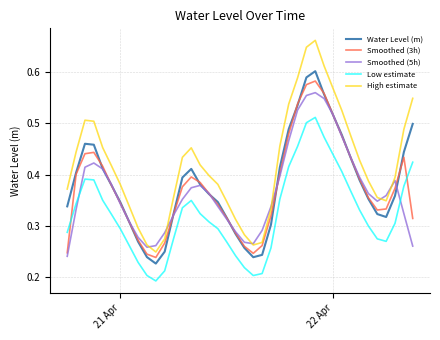

Which series has the largest range (max minus min)?

High estimate